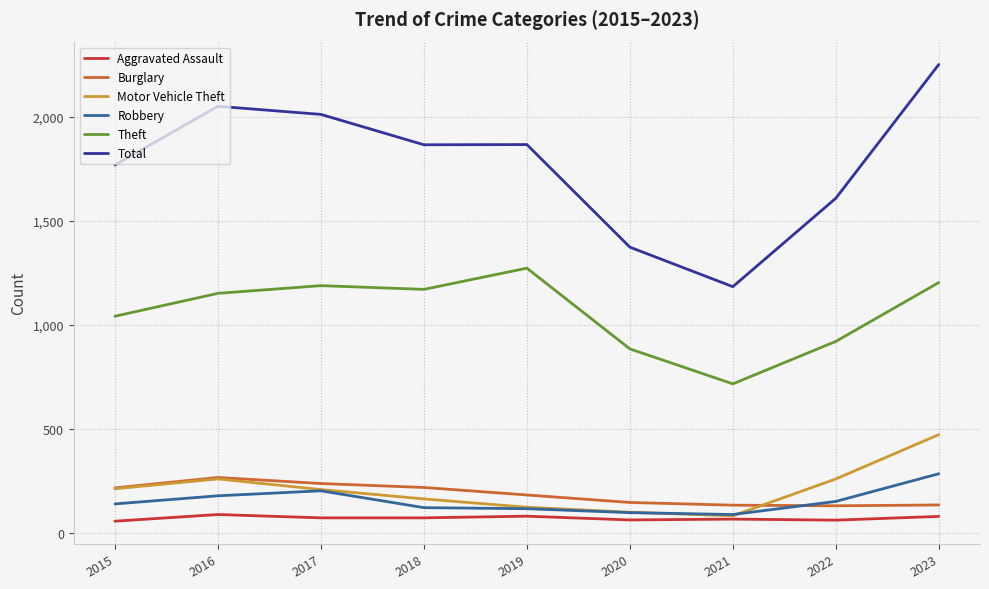

True or false: Total and Burglary intersect in this chart.

False